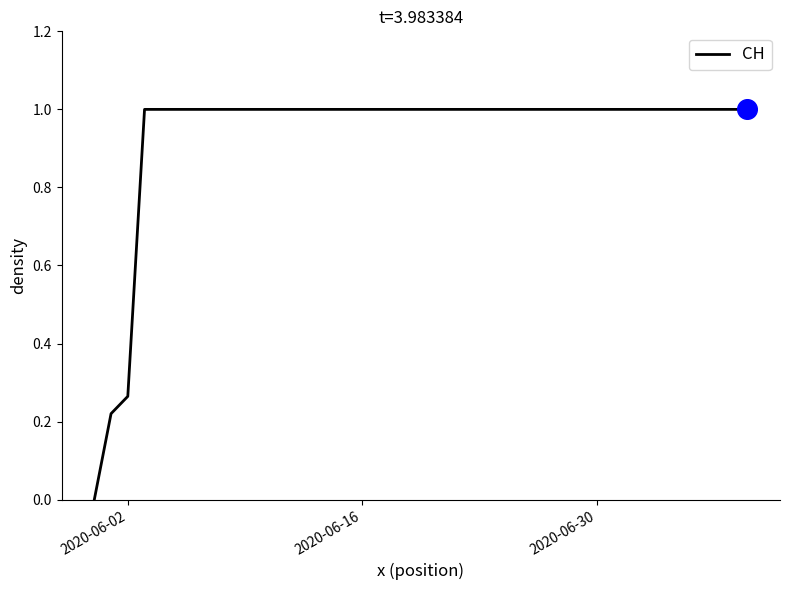

What is the greatest value displayed?

1.0